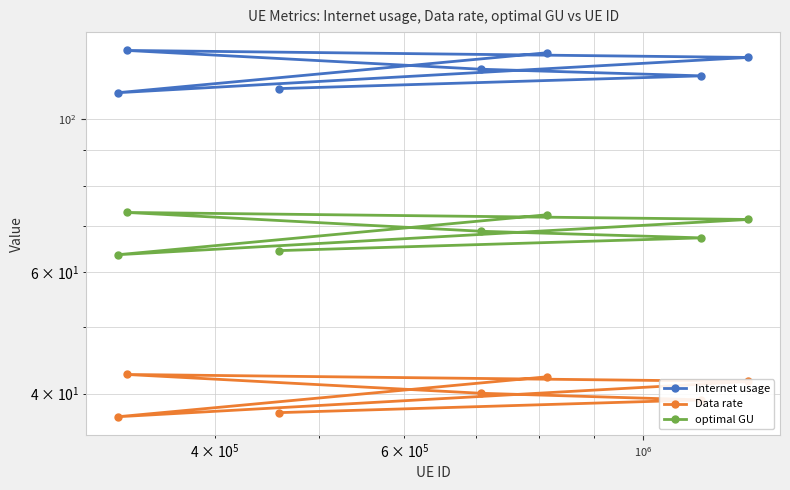

What is the difference between the maximum and minimum values in the Internet usage series?

16.5